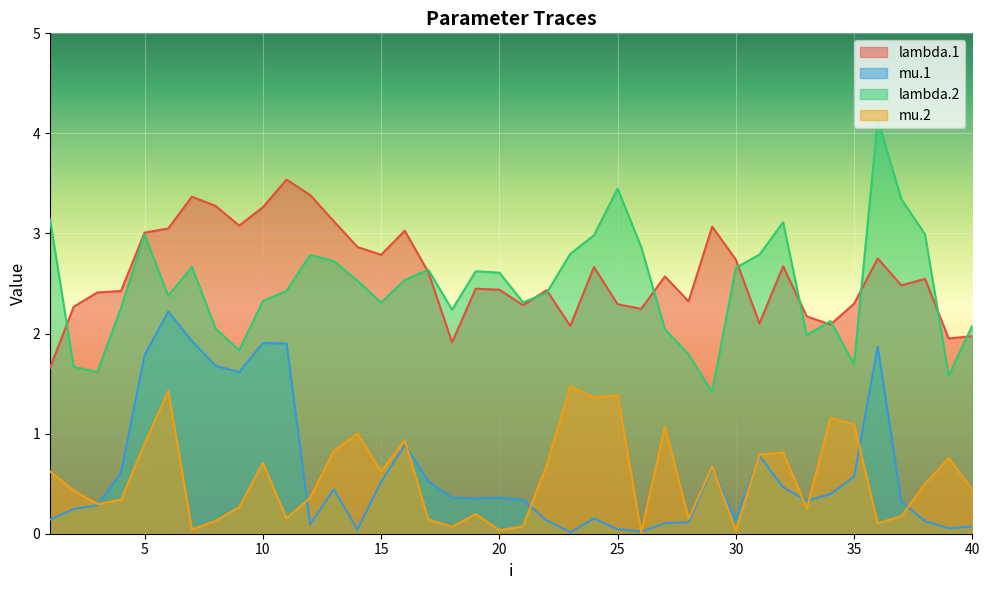

How many interior local valleys does the lambda.2 series have?

10